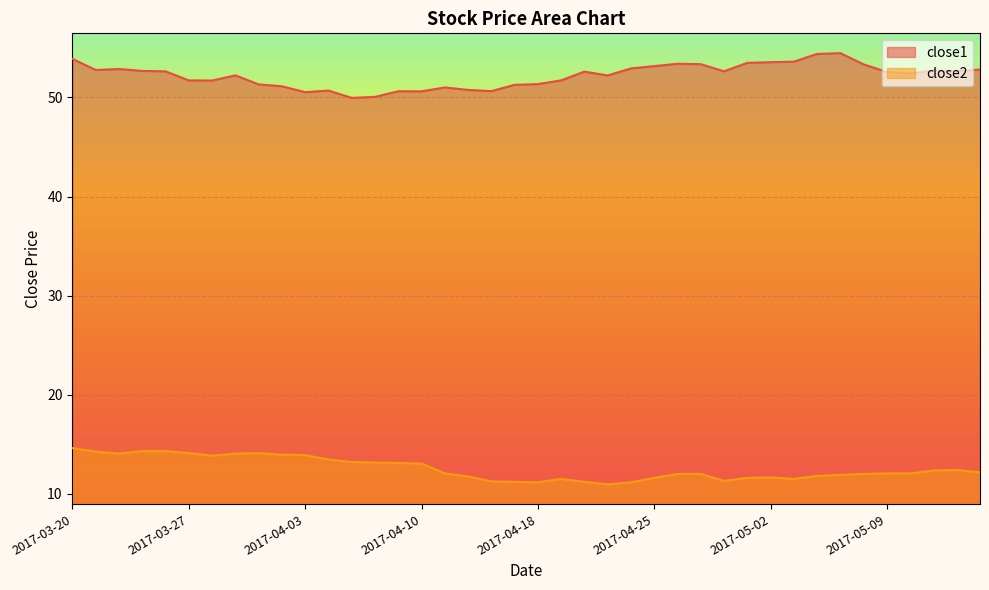

How many data points in close2 are less than 12?

15